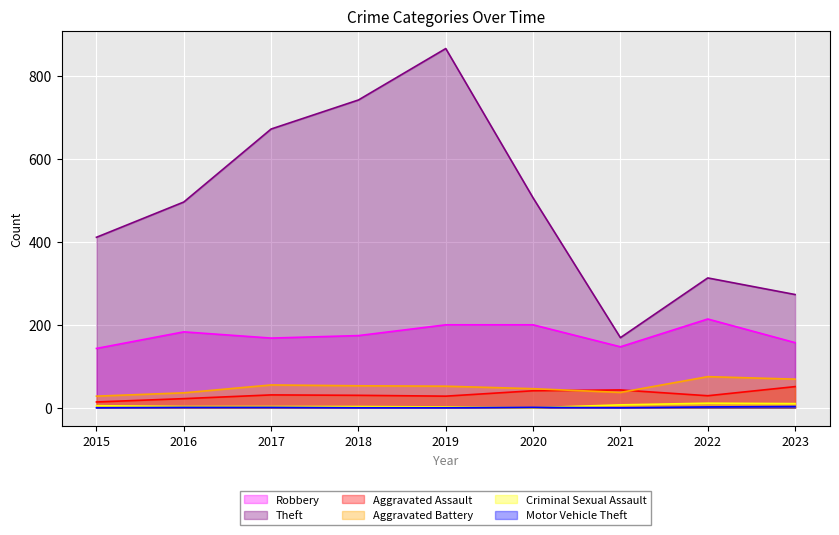

What are all the series names shown in the legend?

Robbery, Theft, Aggravated Assault, Aggravated Battery, Criminal Sexual Assault, Motor Vehicle Theft